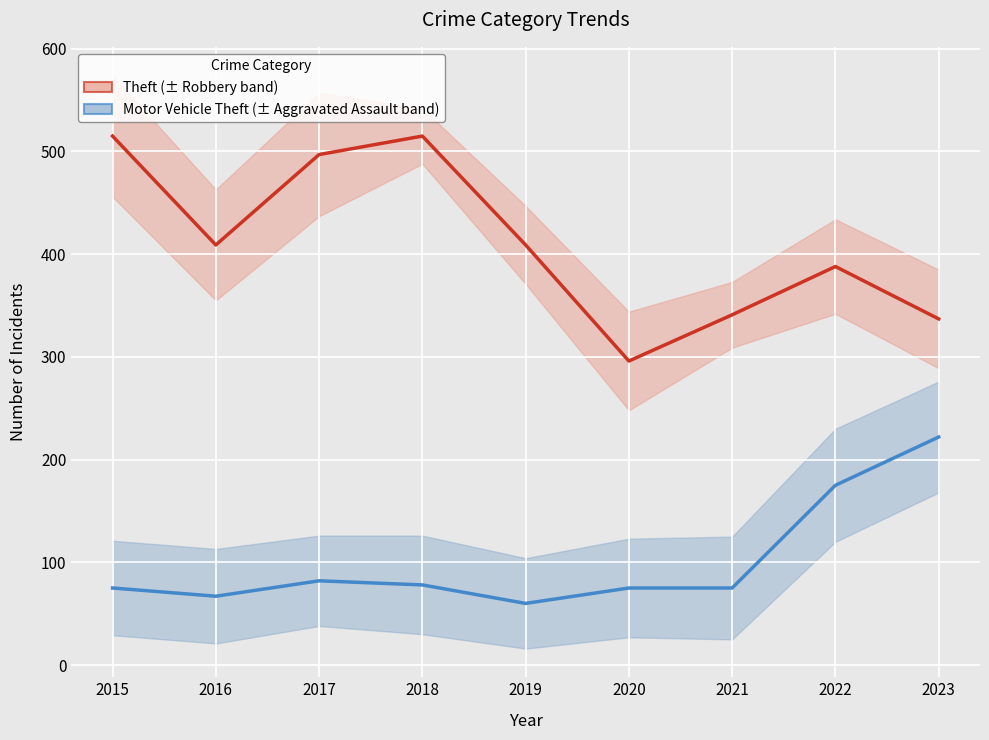

Between 2016 and 2018, which series saw the biggest shift?

Theft